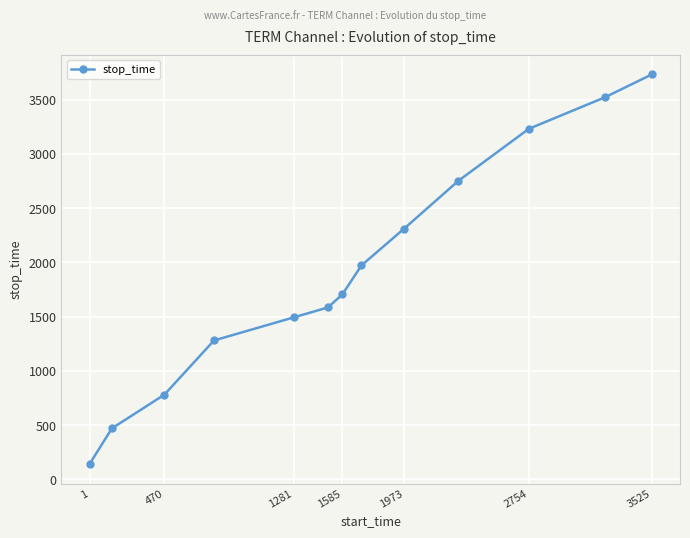

What is the average value?

1921